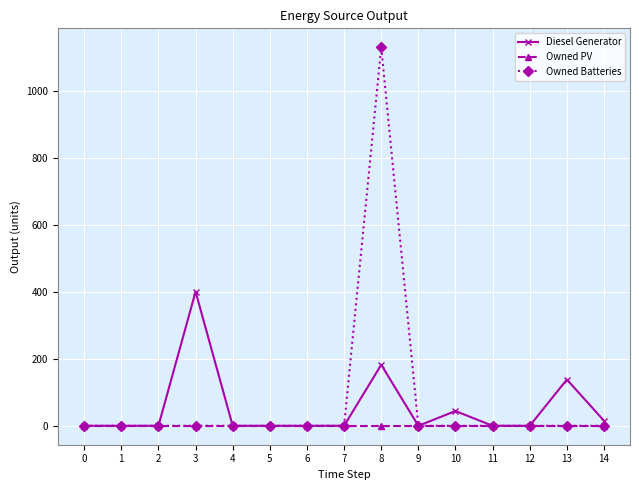

Rank the series by their average value, from lowest to highest.

Owned PV, Diesel Generator, Owned Batteries